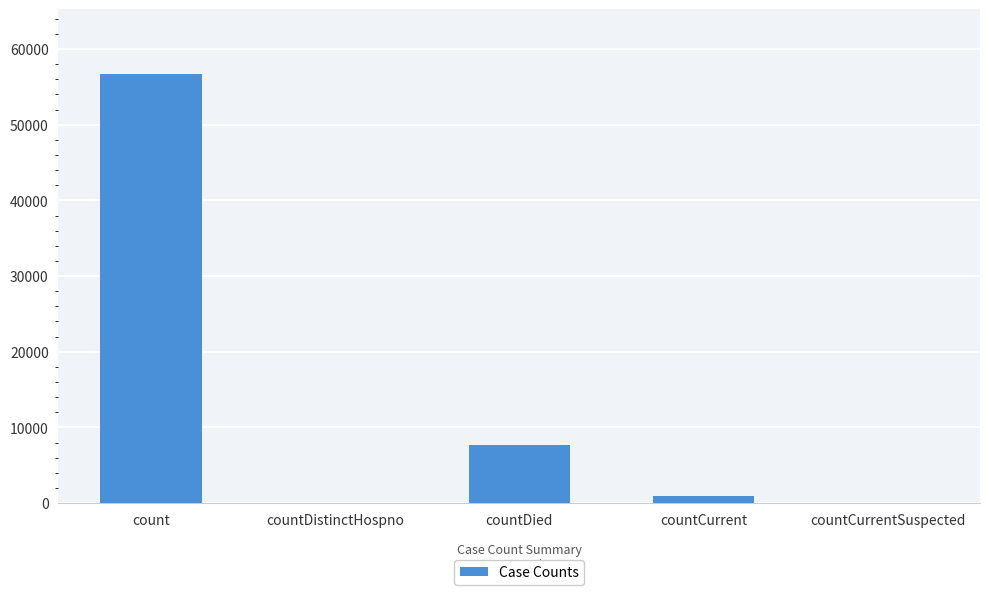

Reading left to right, extract all data points from this chart.

count=56749	countDistinctHospno=0	countDied=7660	countCurrent=922	countCurrentSuspected=0